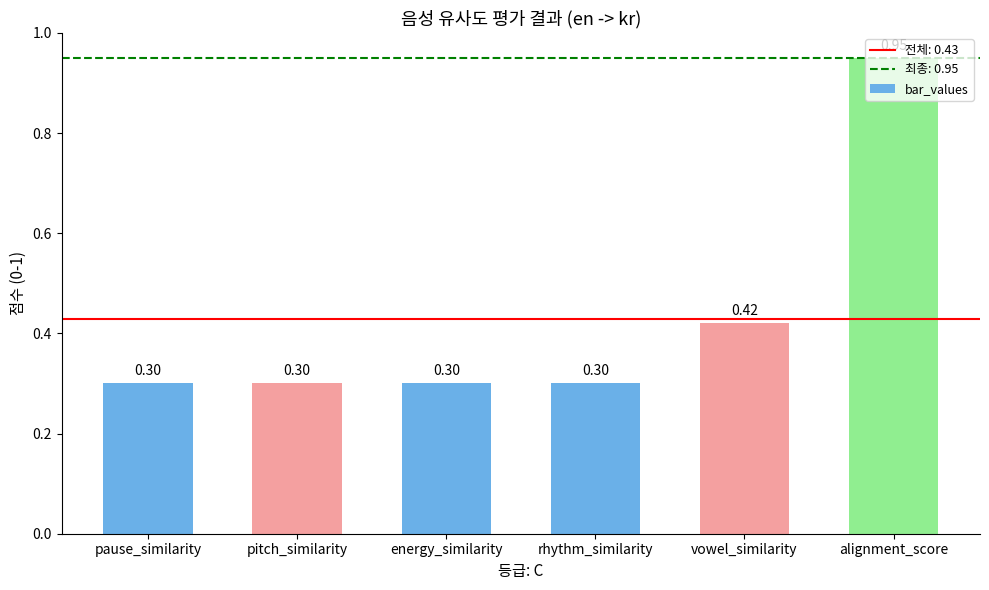

Count the number of data series in this chart.

1